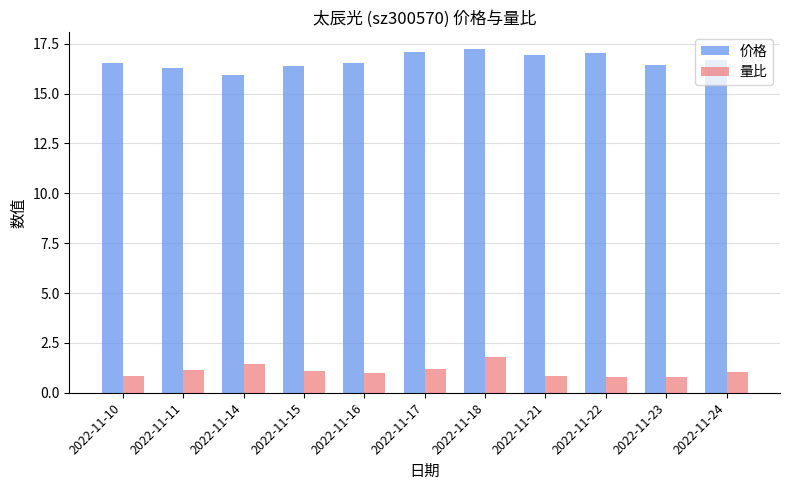

What are all the series names shown in the legend?

价格, 量比